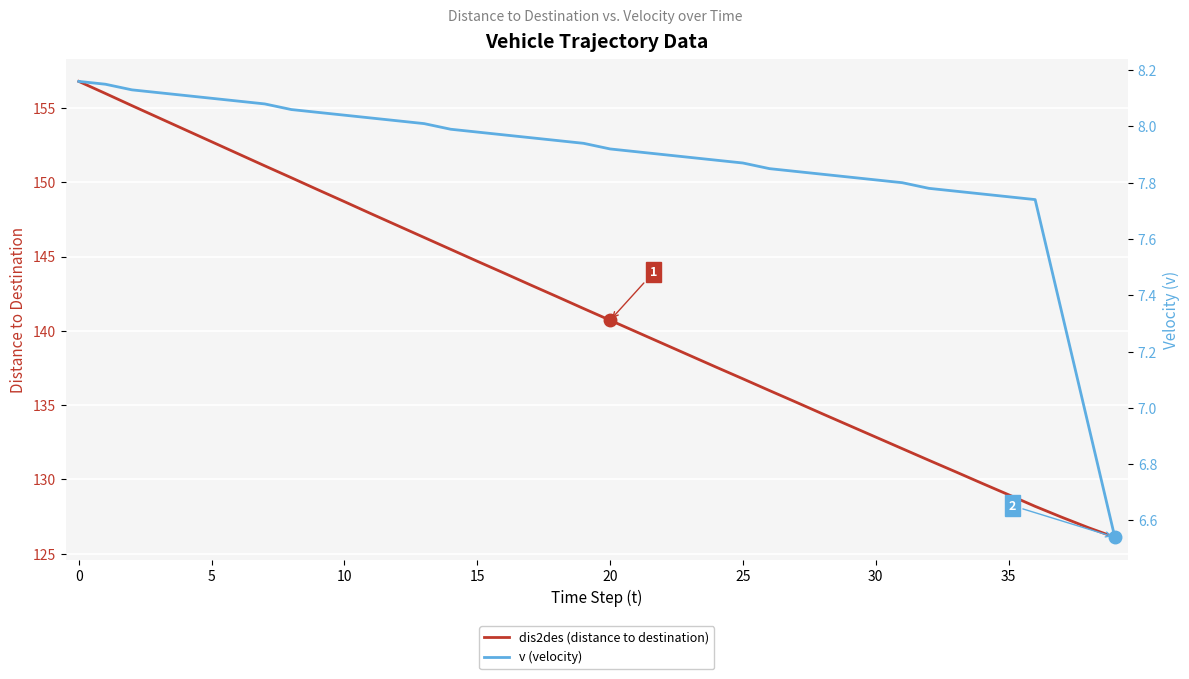

At how many categories does at least one series exceed 72?

40